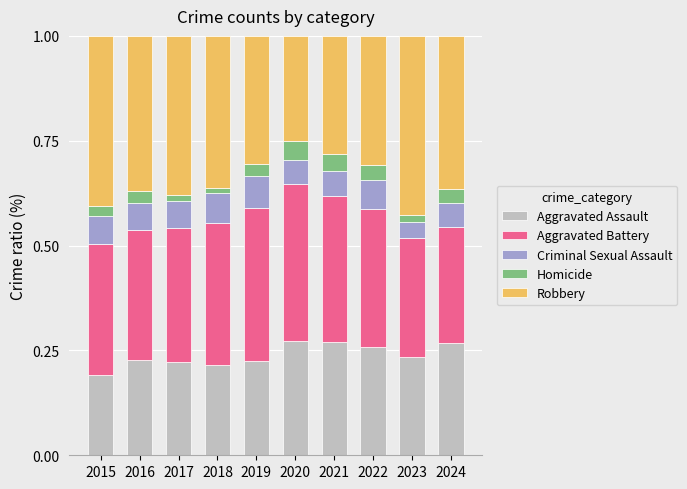

What is the total value across all series at 2022?

1.0